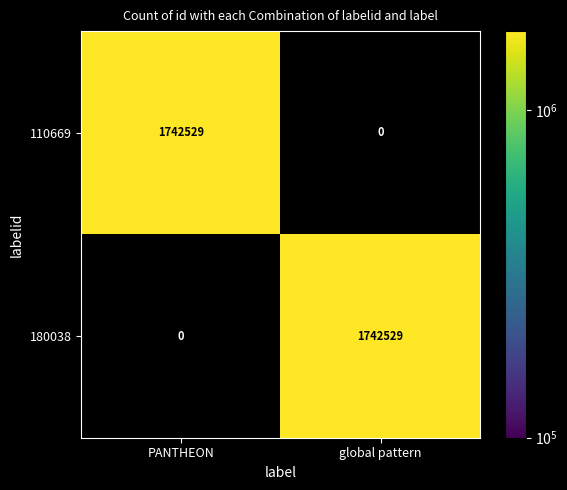

Is it true that 180038 equals 0 at PANTHEON?

True